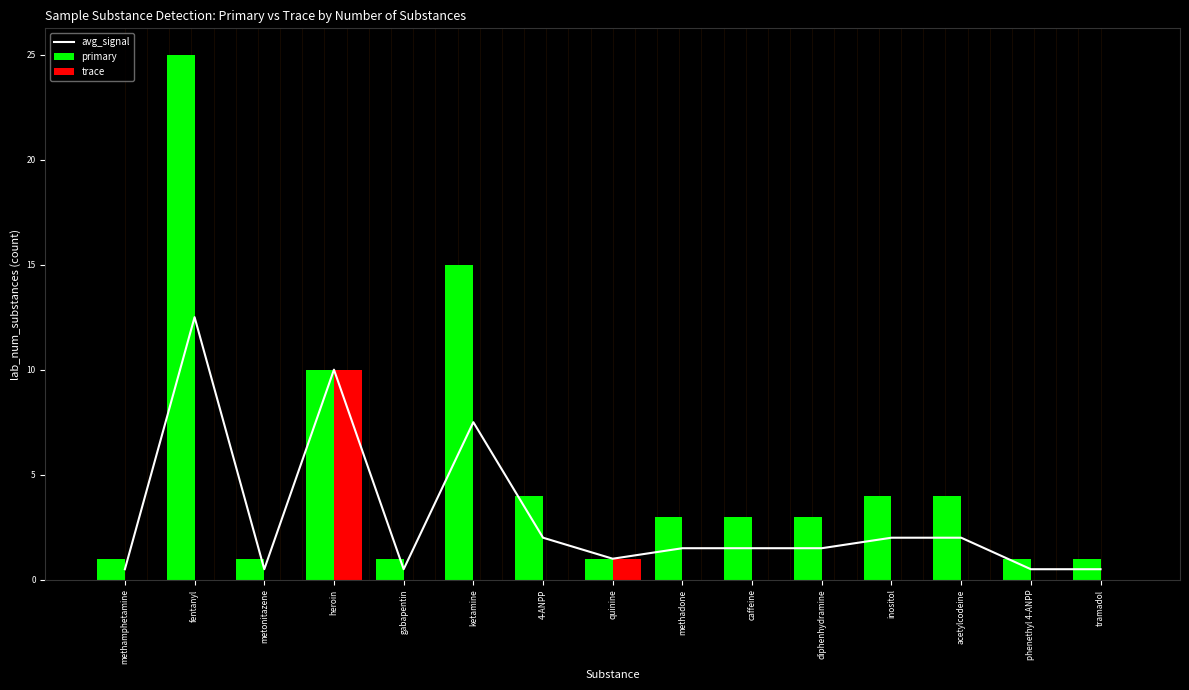

What is the total value across all series at acetylcodeine?

6.0